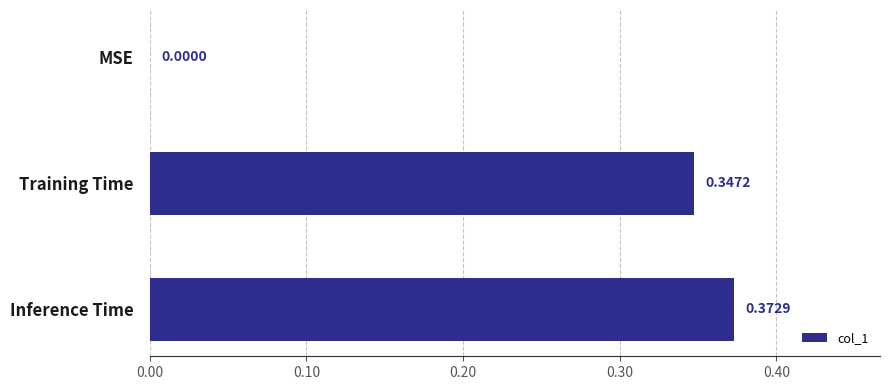

Which label corresponds to the largest value in the chart?

Inference Time